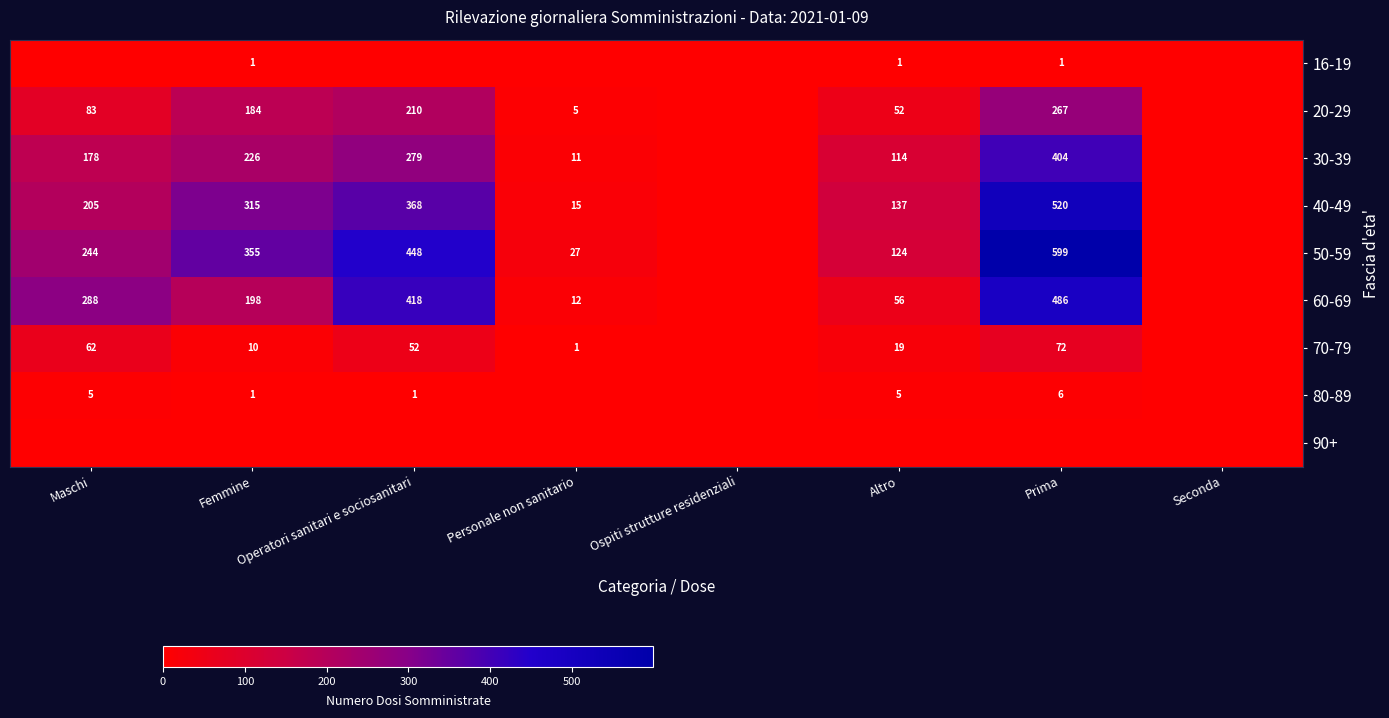

What is the sum of the 50-59 values at Maschi and Prima?

843